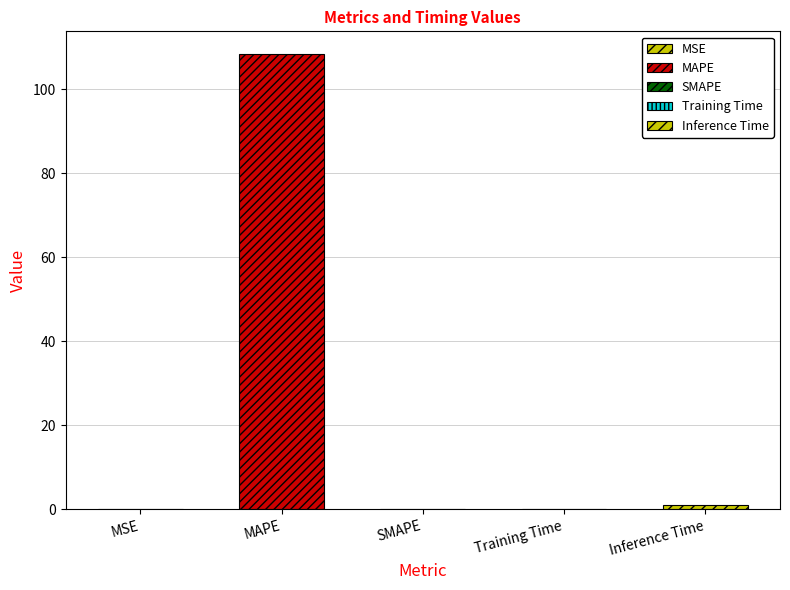

Between Inference Time and MAPE, which is larger?

MAPE